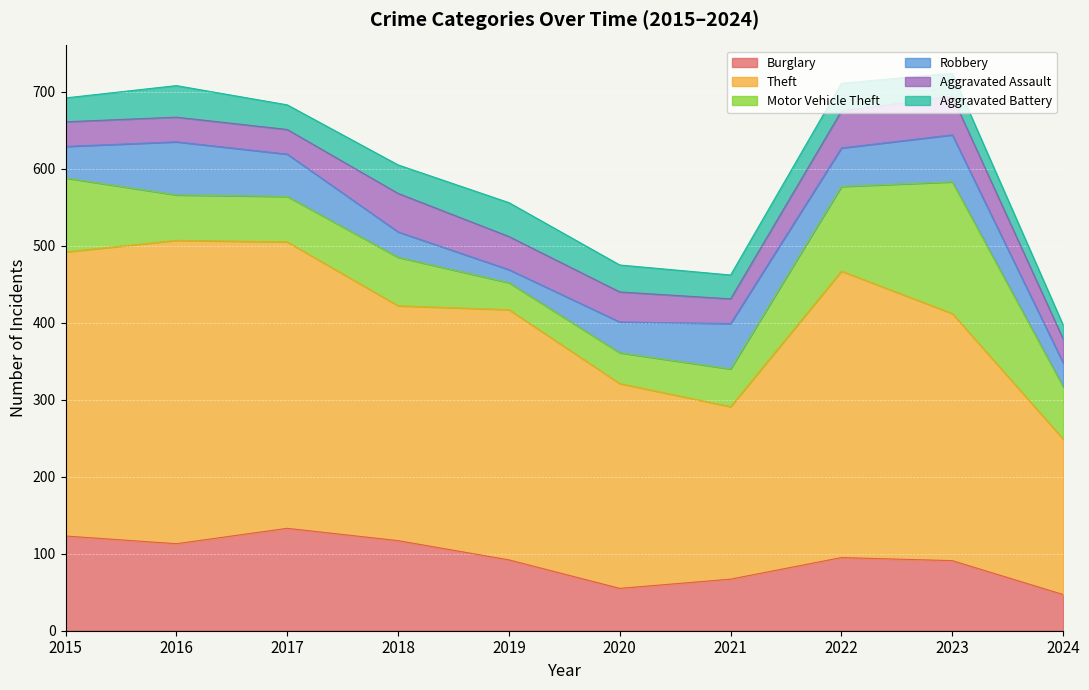

Where does the Aggravated Battery series first go above 35?

2016